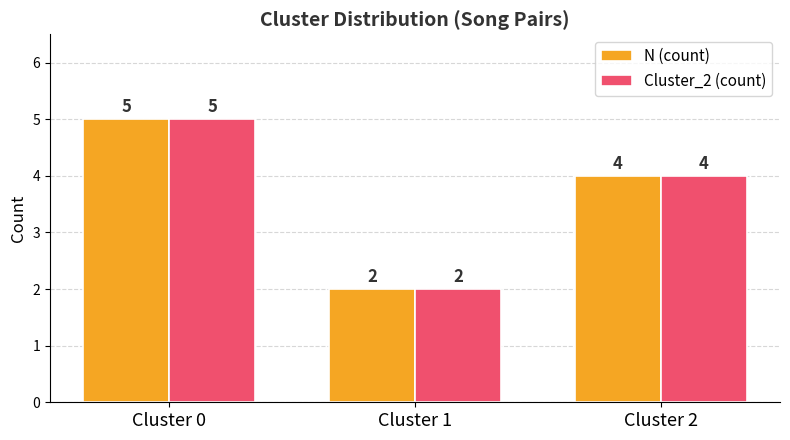

At which category is the sum across all series the highest?

Cluster 0